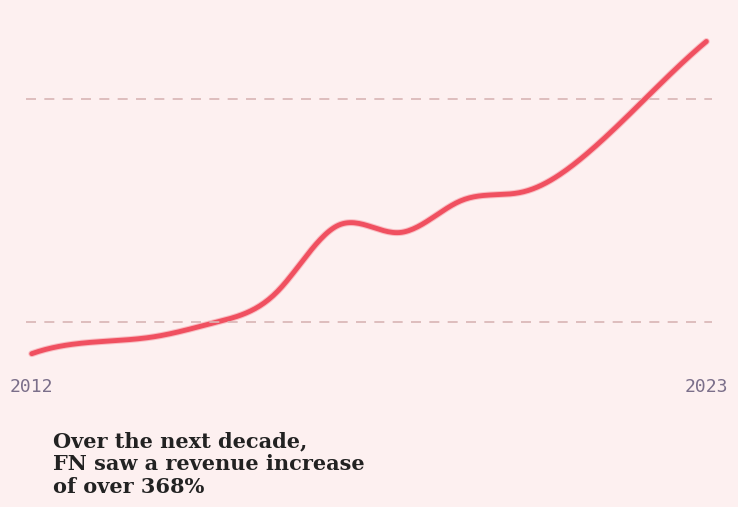

Where is the data nearest to the value 1604950?

2019